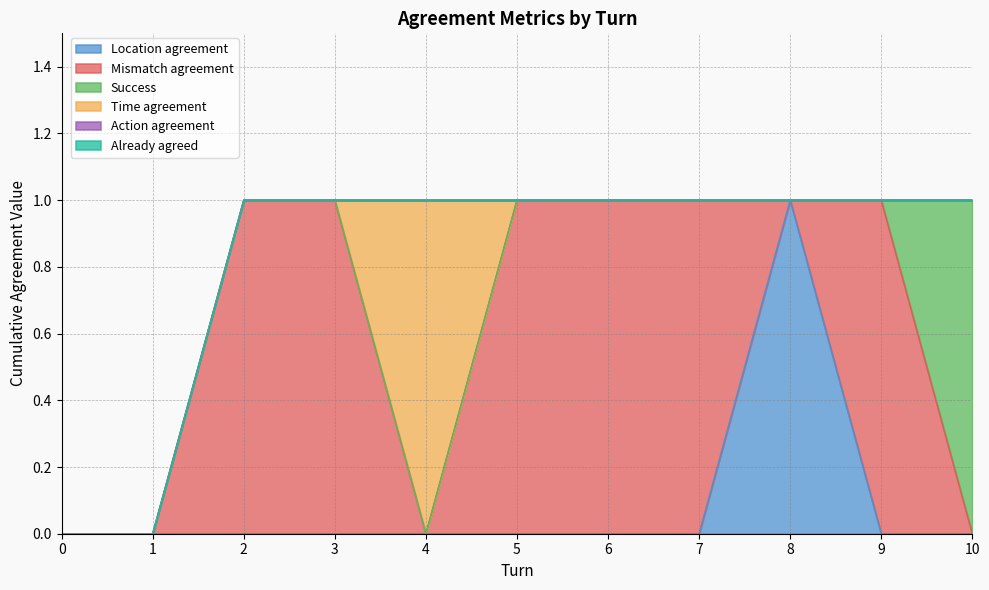

True or false: Already agreed and Mismatch agreement cross at least once.

False